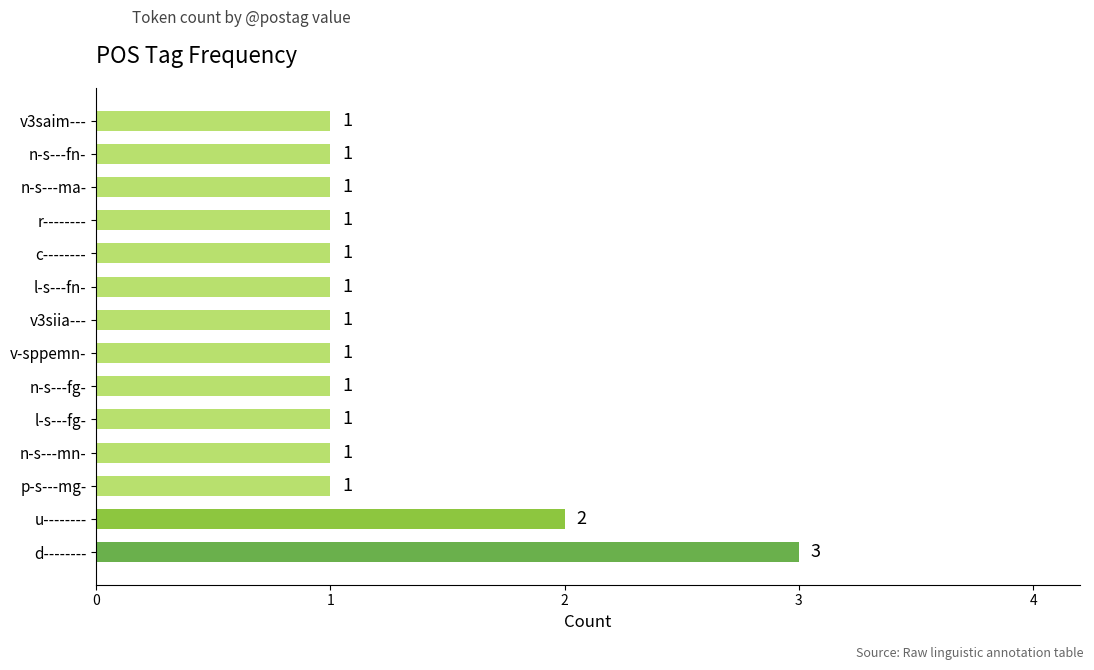

Approximately how many times larger is the value at v3saim--- compared to c--------?

1.0